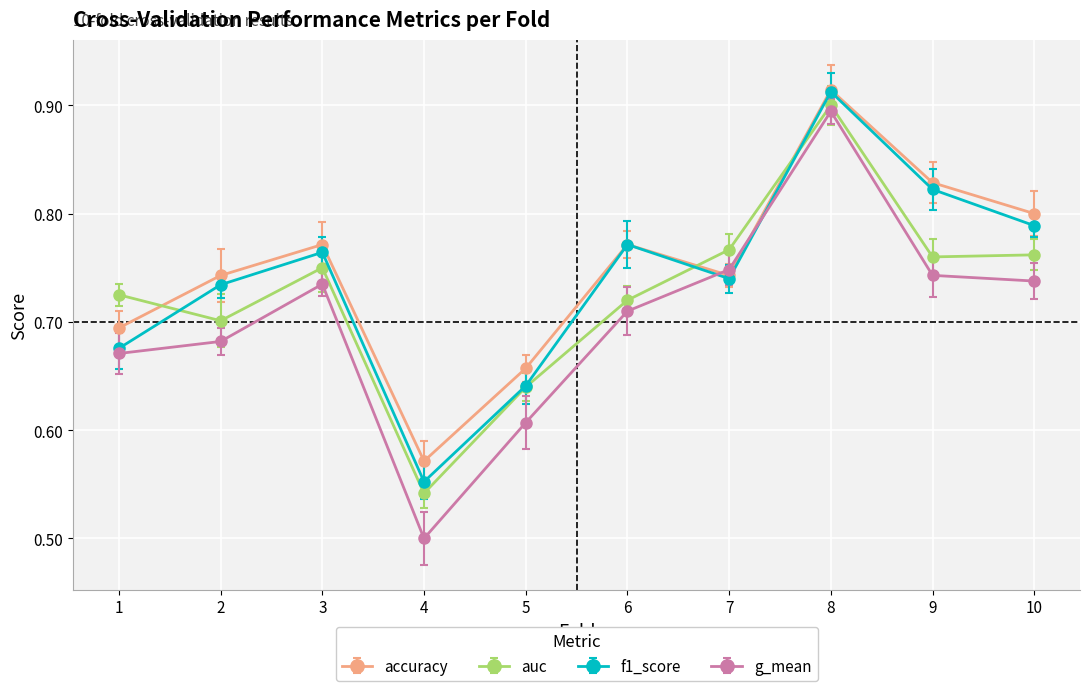

At which label does auc reach its peak?

8